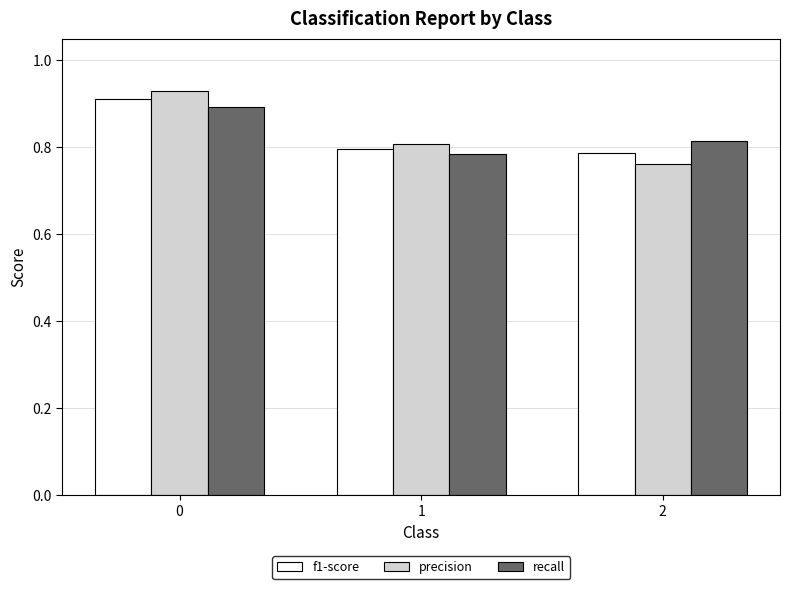

True or false: f1-score has a value of 1.0 at 2.

False